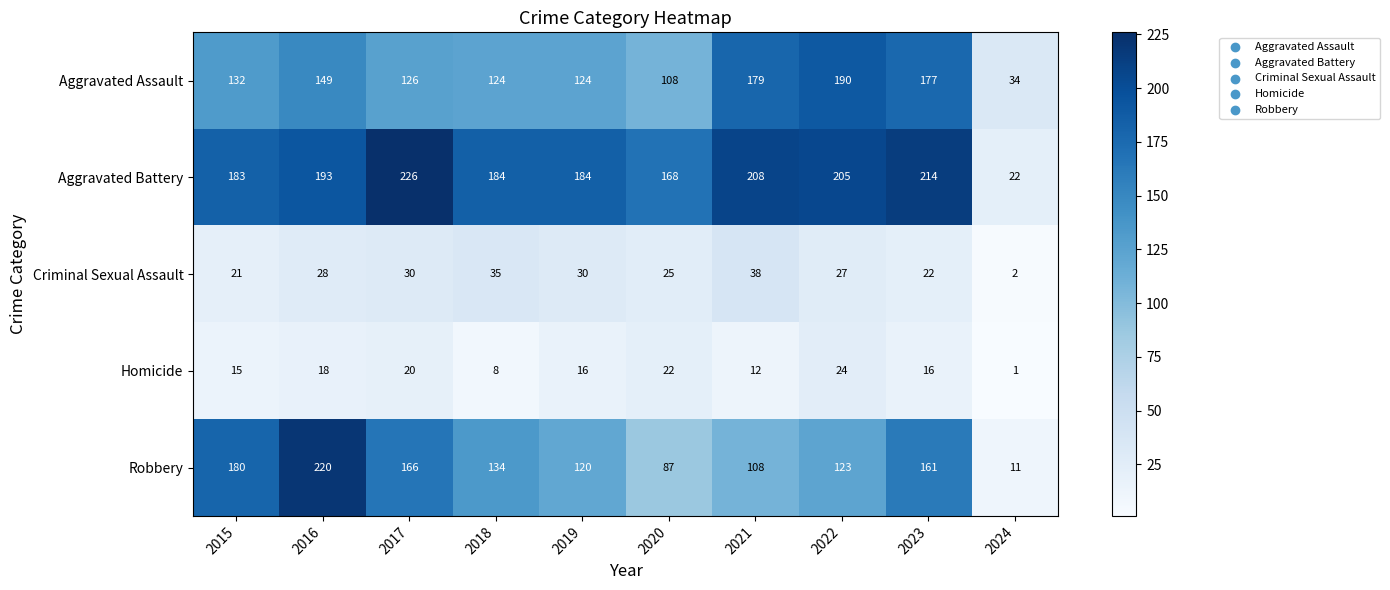

What is the total value across all series at 2018?

485